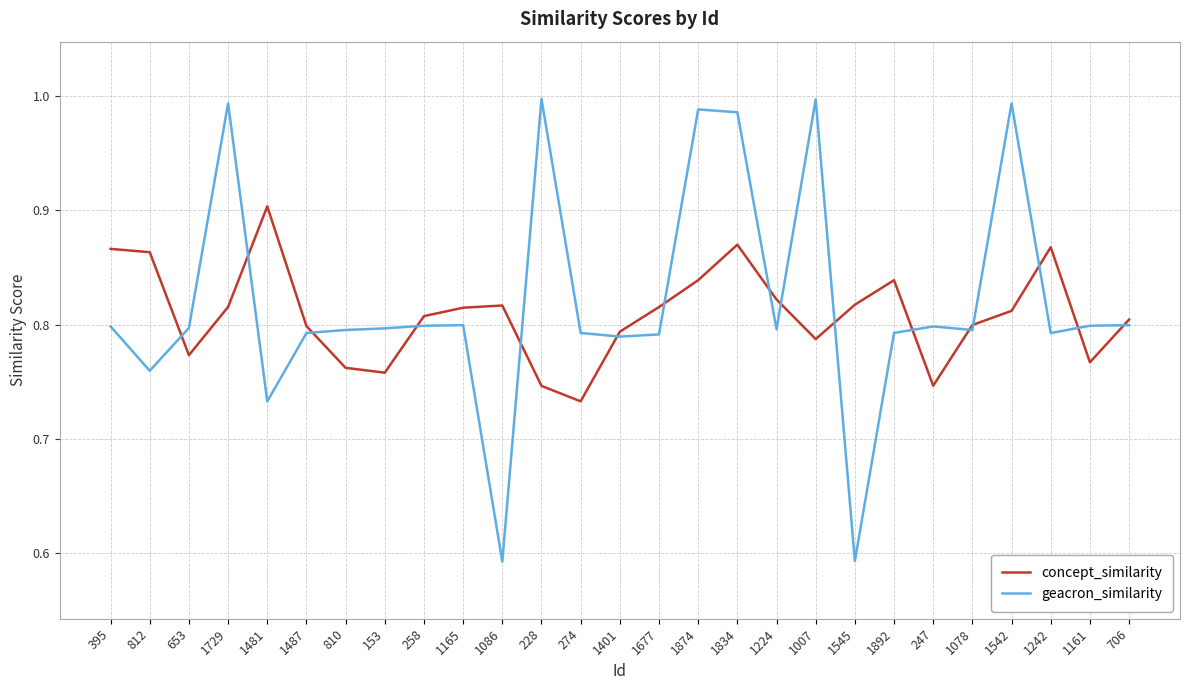

The value of concept_similarity at 1834 is 1.2. True or false?

False